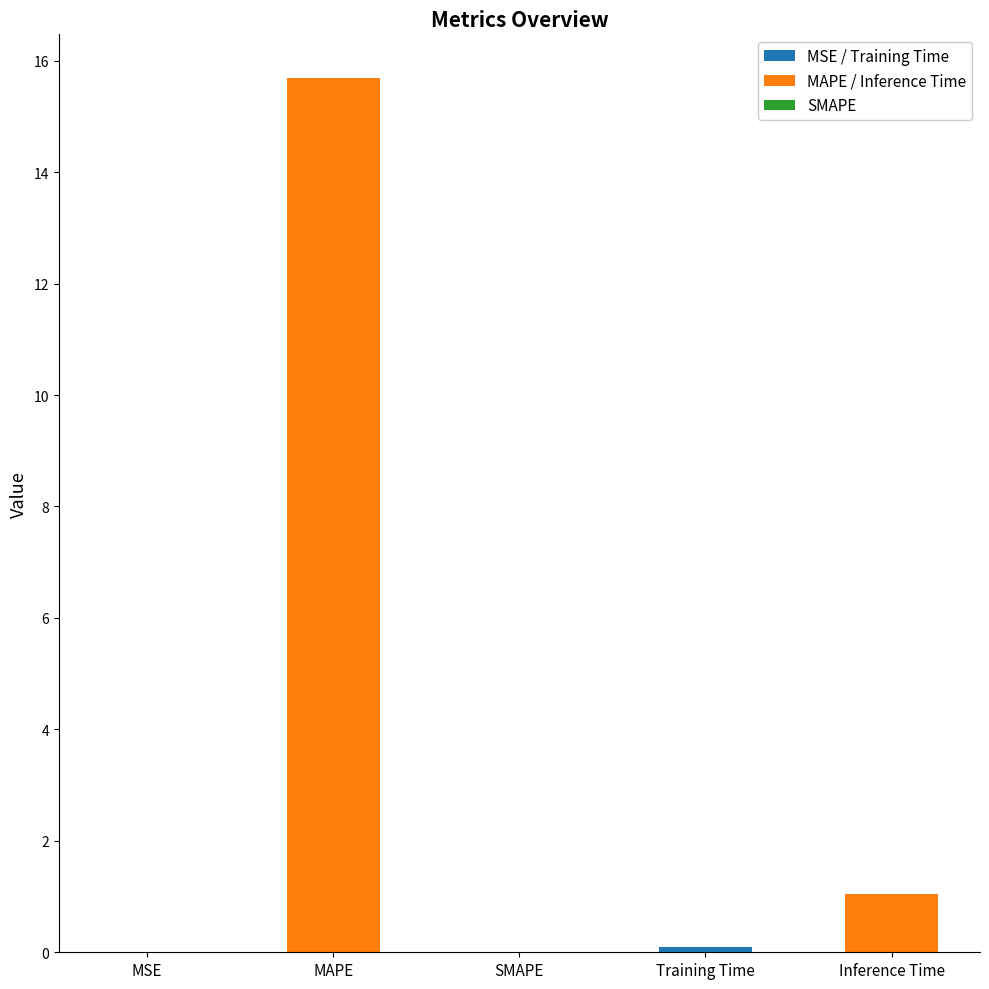

What is the sum of all values?

16.8